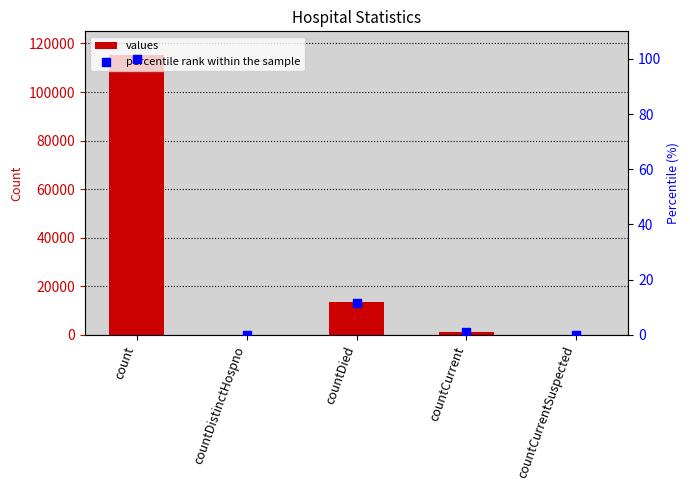

What is the total value across all series at countDied?

13354.6